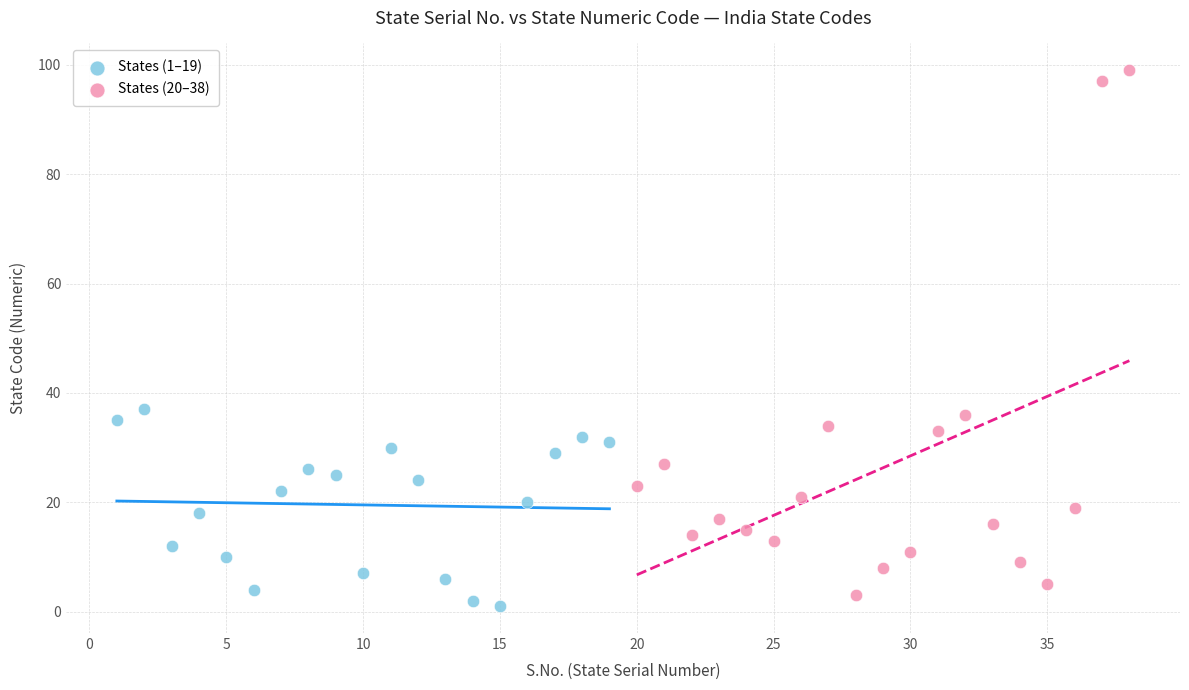

What are all the series names shown in the legend?

States (1–19), States (20–38)